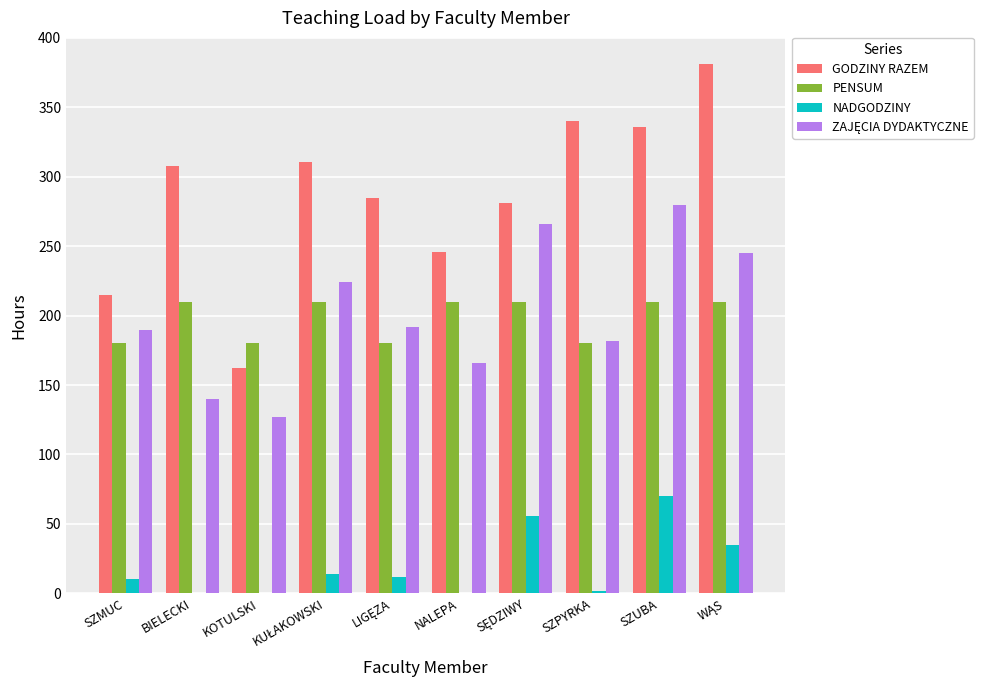

How many groups of bars are there?

10